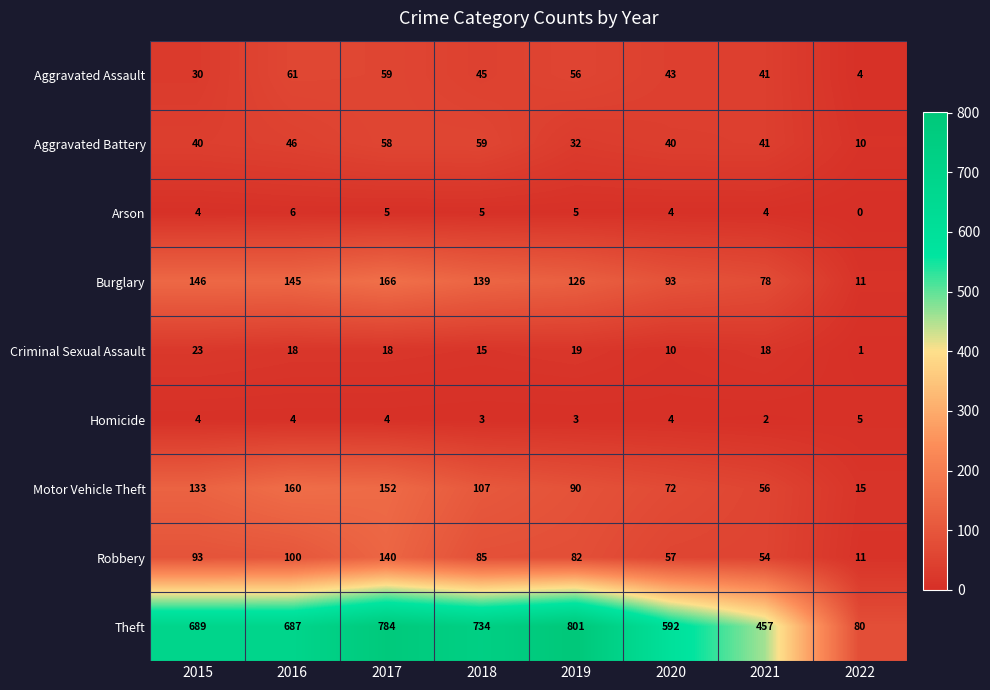

Count the Homicide values in the range 3 to 4.

6